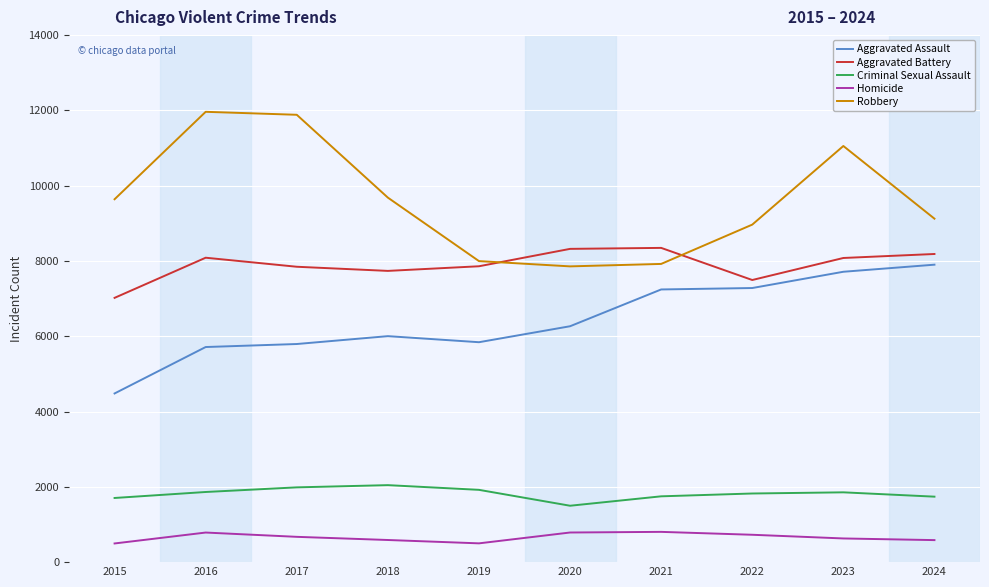

True or false: Aggravated Assault and Aggravated Battery cross at least once.

False